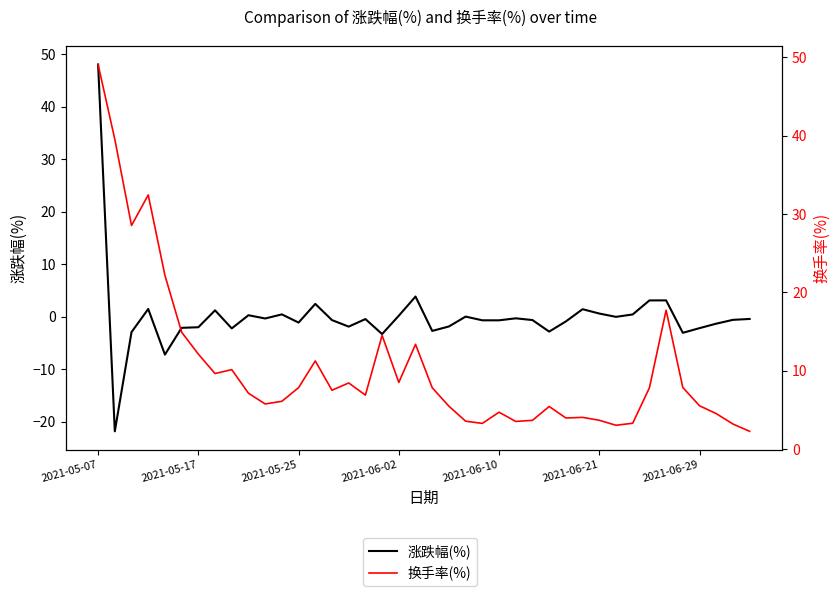

At which category is the sum across all series the highest?

2021-05-07